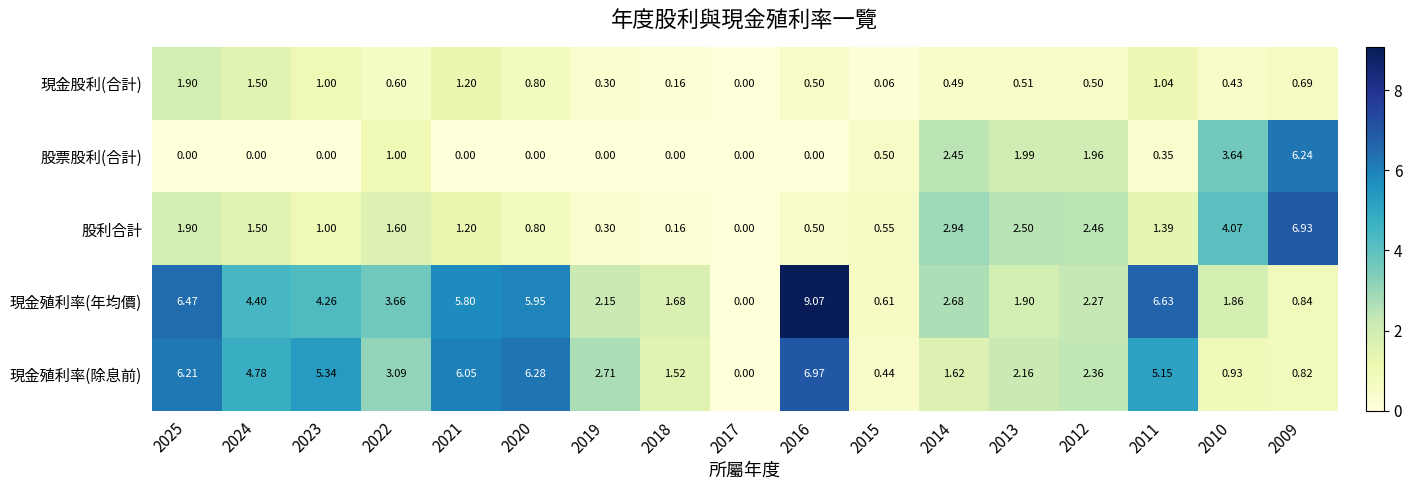

Which series has the largest range (max minus min)?

現金殖利率(年均價)